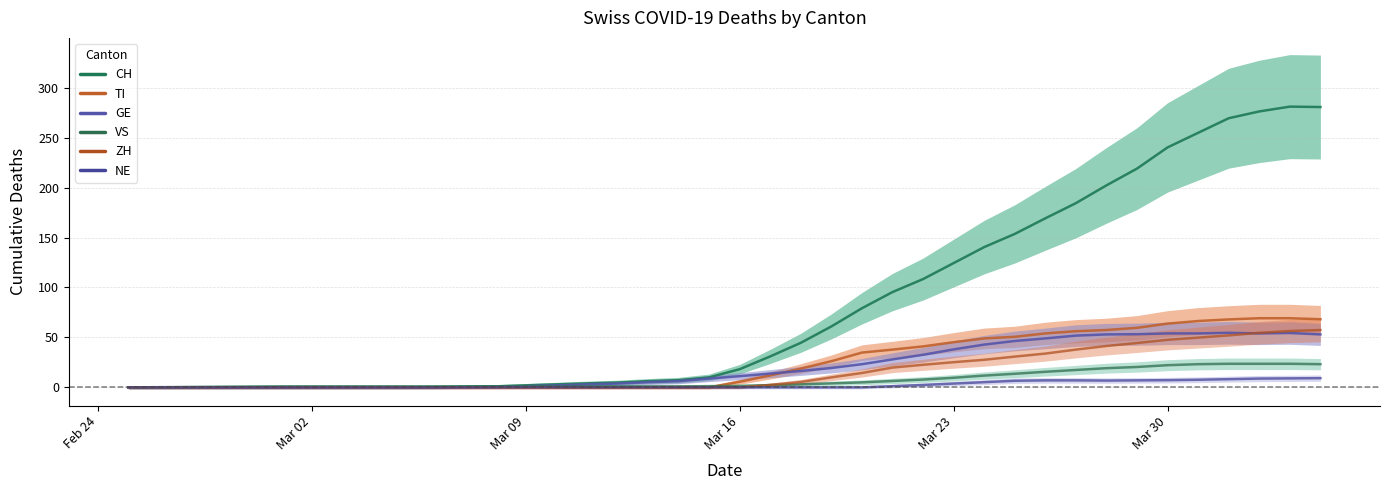

In GE, how many points are higher than both neighbors (excluding endpoints)?

2